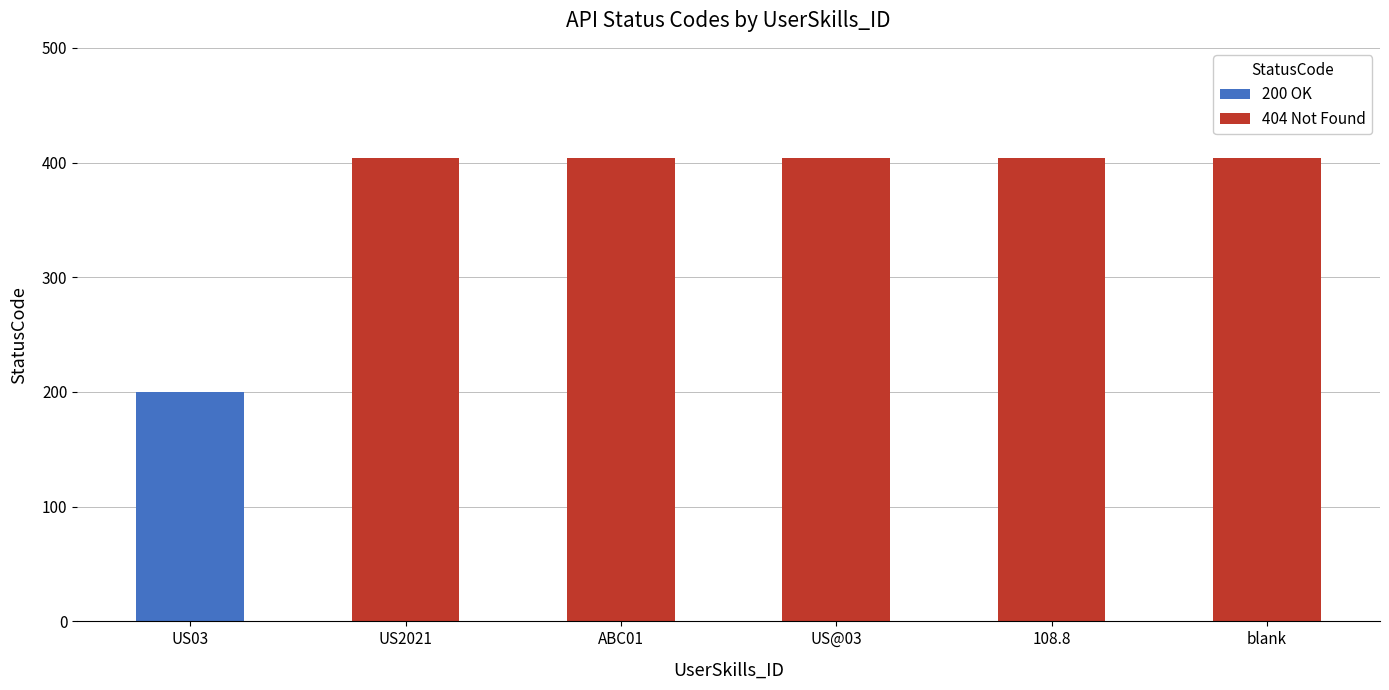

List the labels in order of value, smallest first.

US03, US2021, ABC01, US@03, 108.8, blank